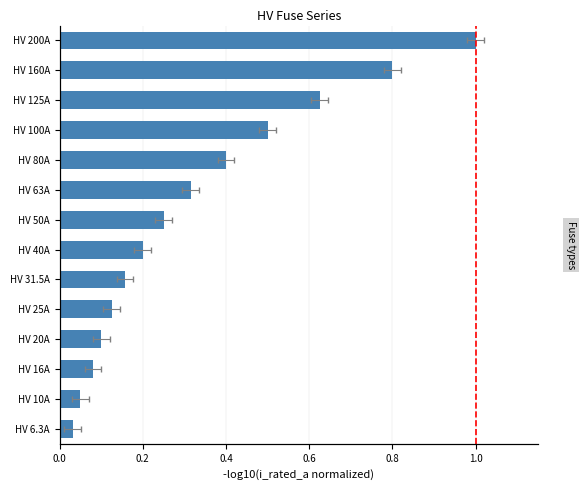

How many distinct data groups are displayed?

1